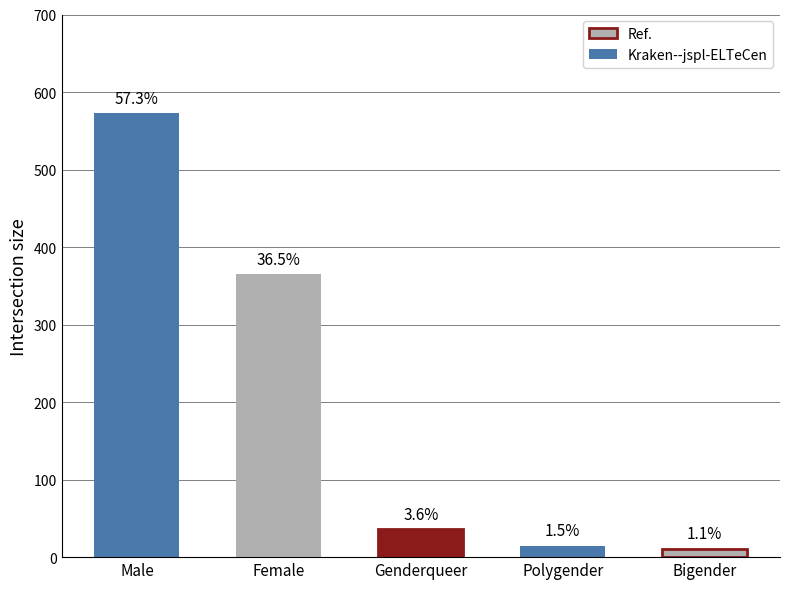

What is the smallest value displayed?

11